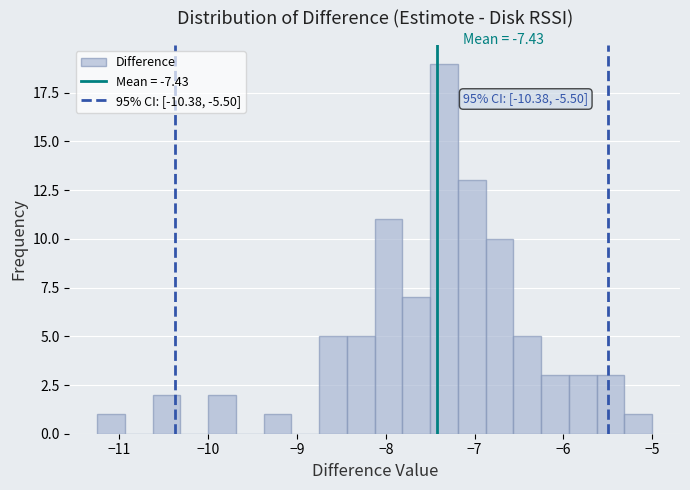

Around what value on the x-axis is the tallest bar? Give the approximate position of its centre, as read against the axis.

-7.3